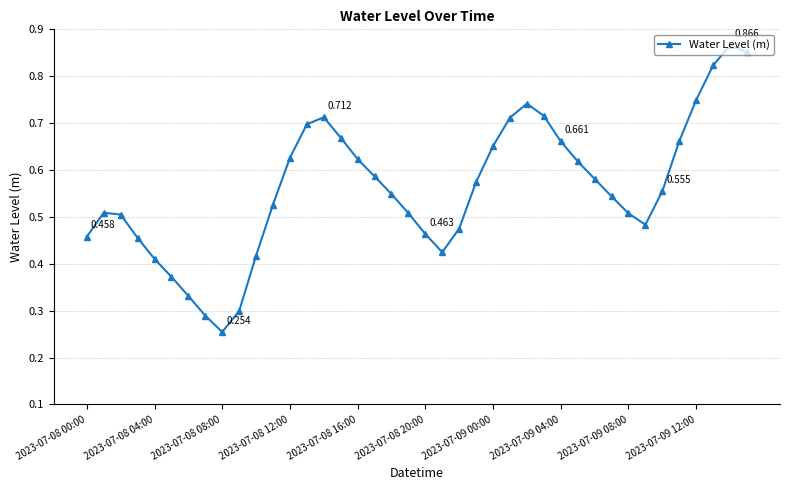

What is the minimum value shown in the chart?

0.3